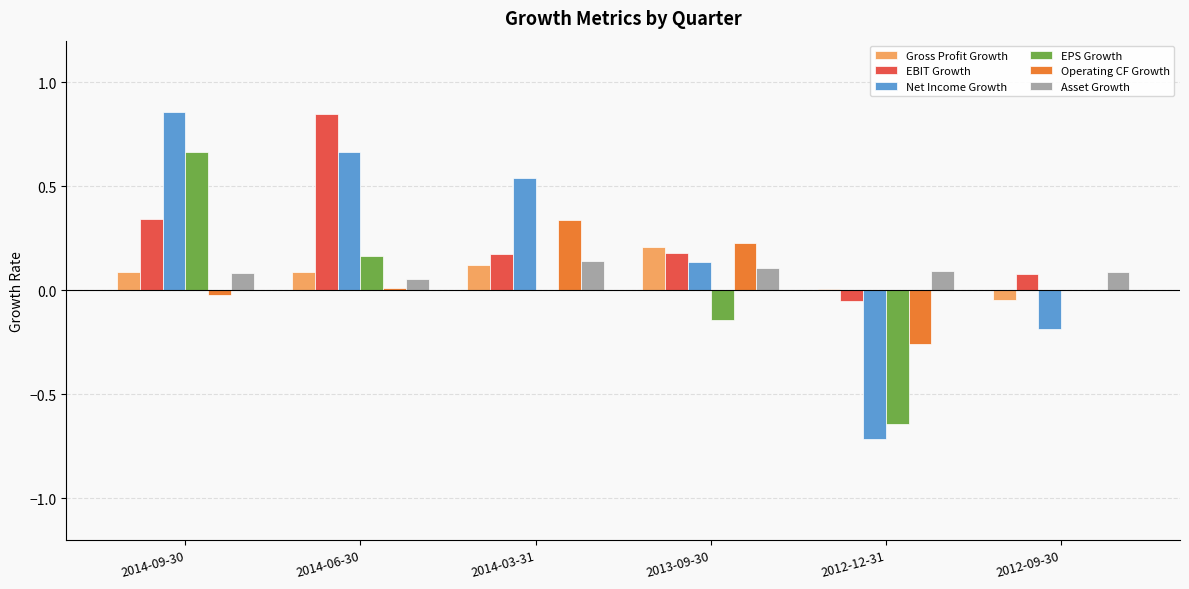

Is it true that Asset Growth equals 0.0 at 2014-09-30?

False